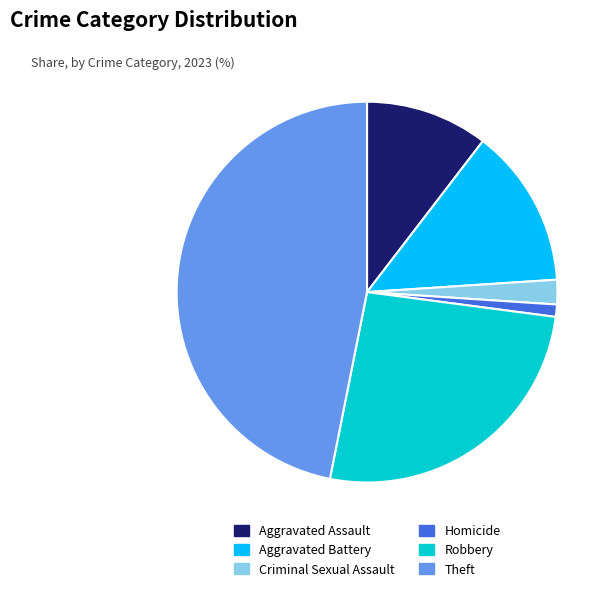

Does any single category account for the majority?

No